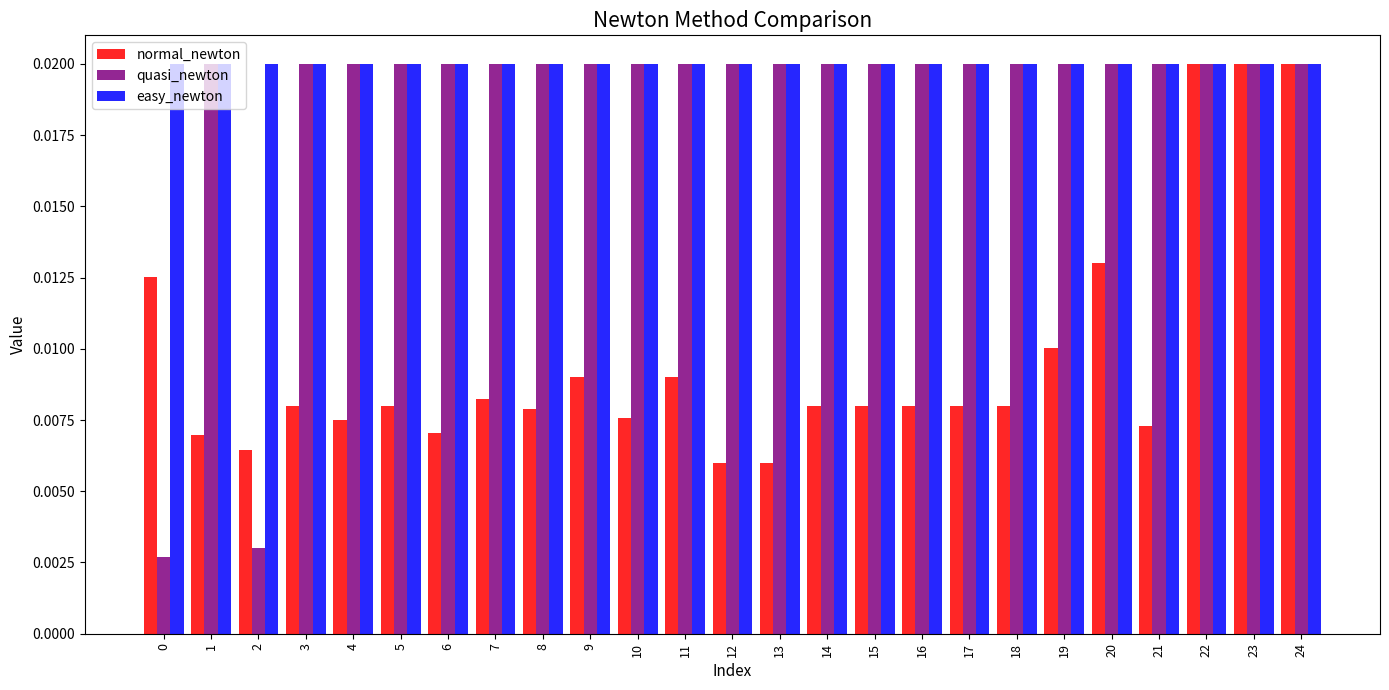

Which series has the largest total across all categories?

easy_newton